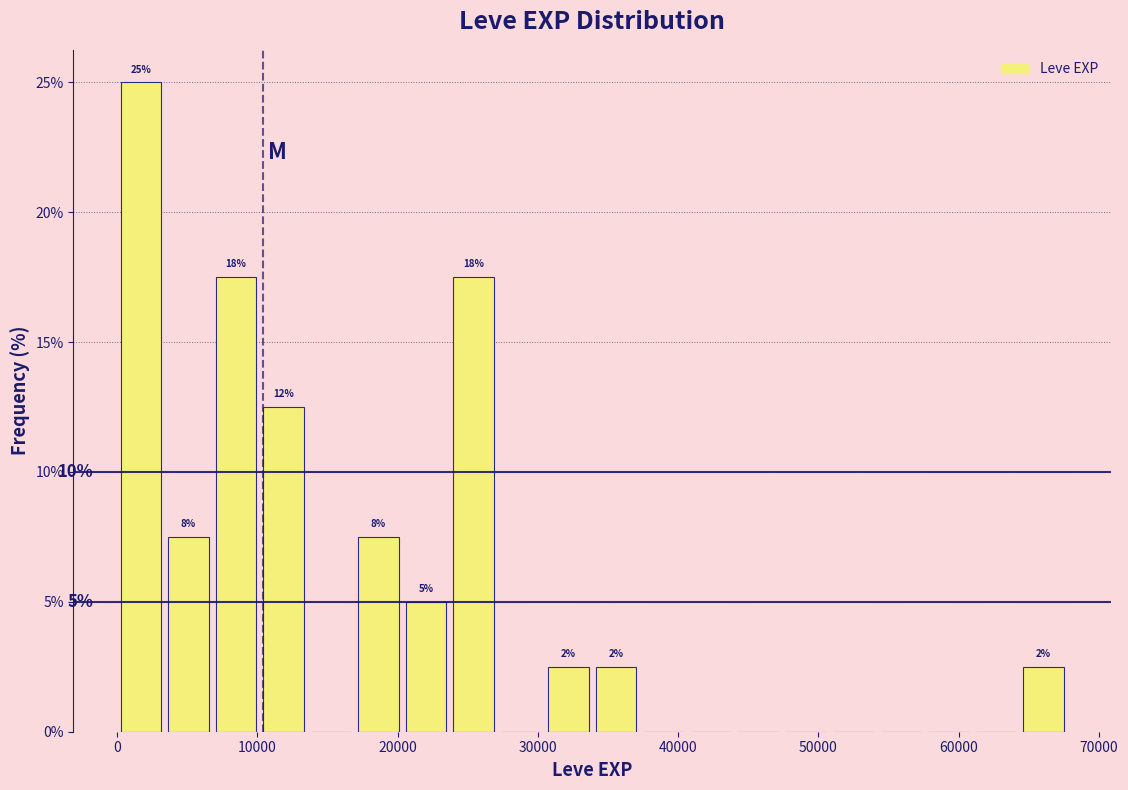

Around what value on the x-axis is the tallest bar? Give the approximate position of its centre, as read against the axis.

2000